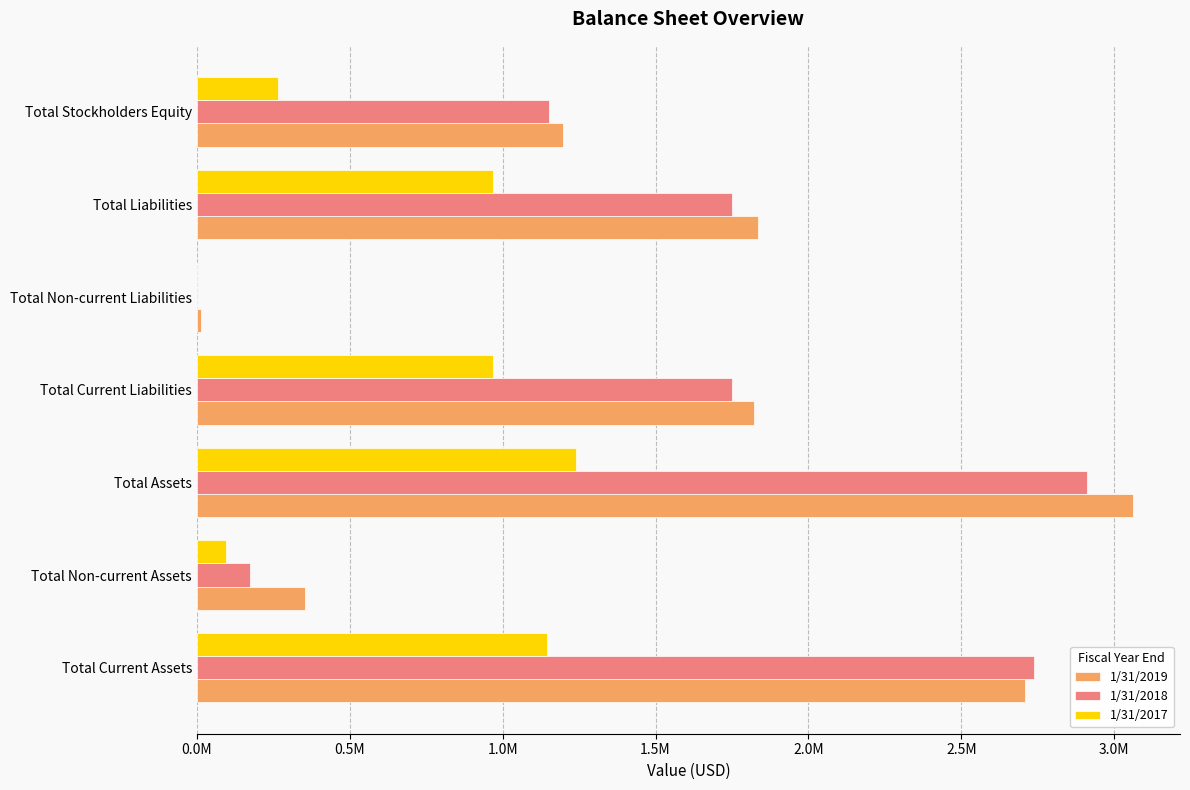

At which category is the sum across all series the highest?

Total Assets